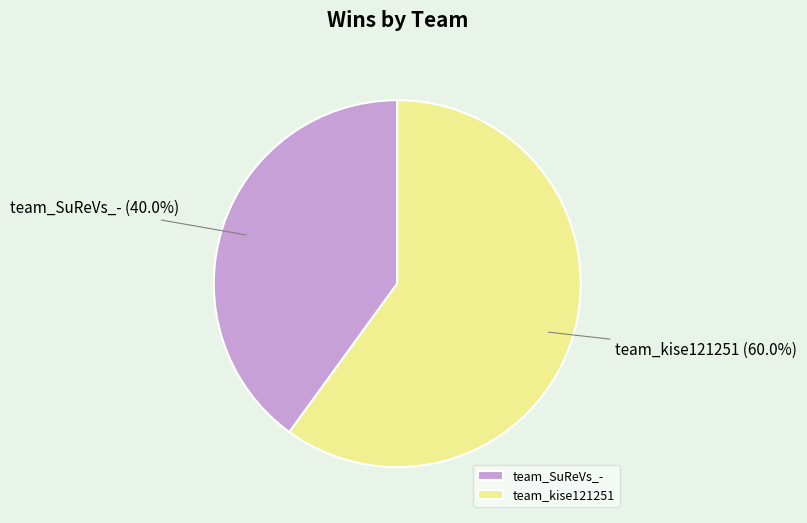

Count the number of slices in the pie.

2